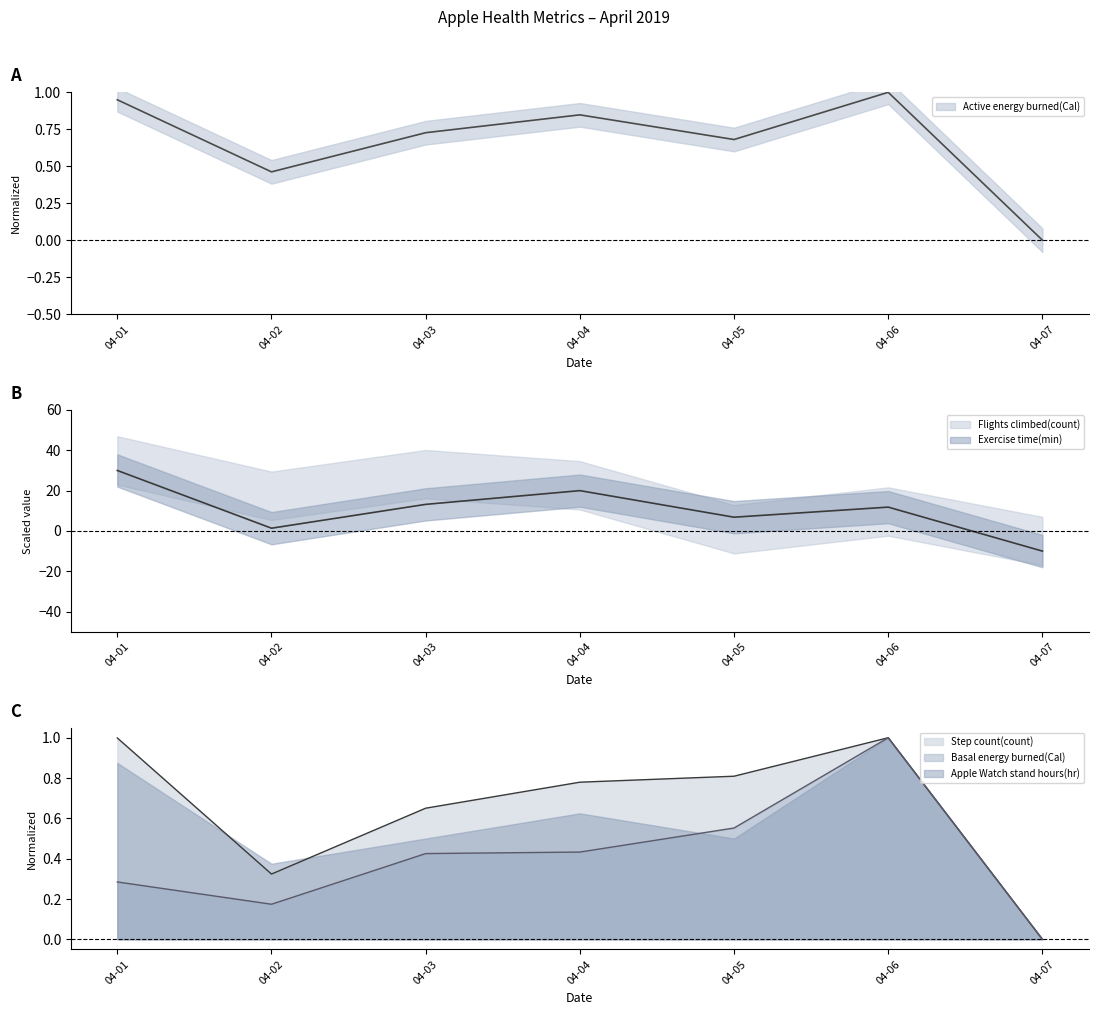

At which label does Basal energy burned(Cal) reach its minimum?

04-07